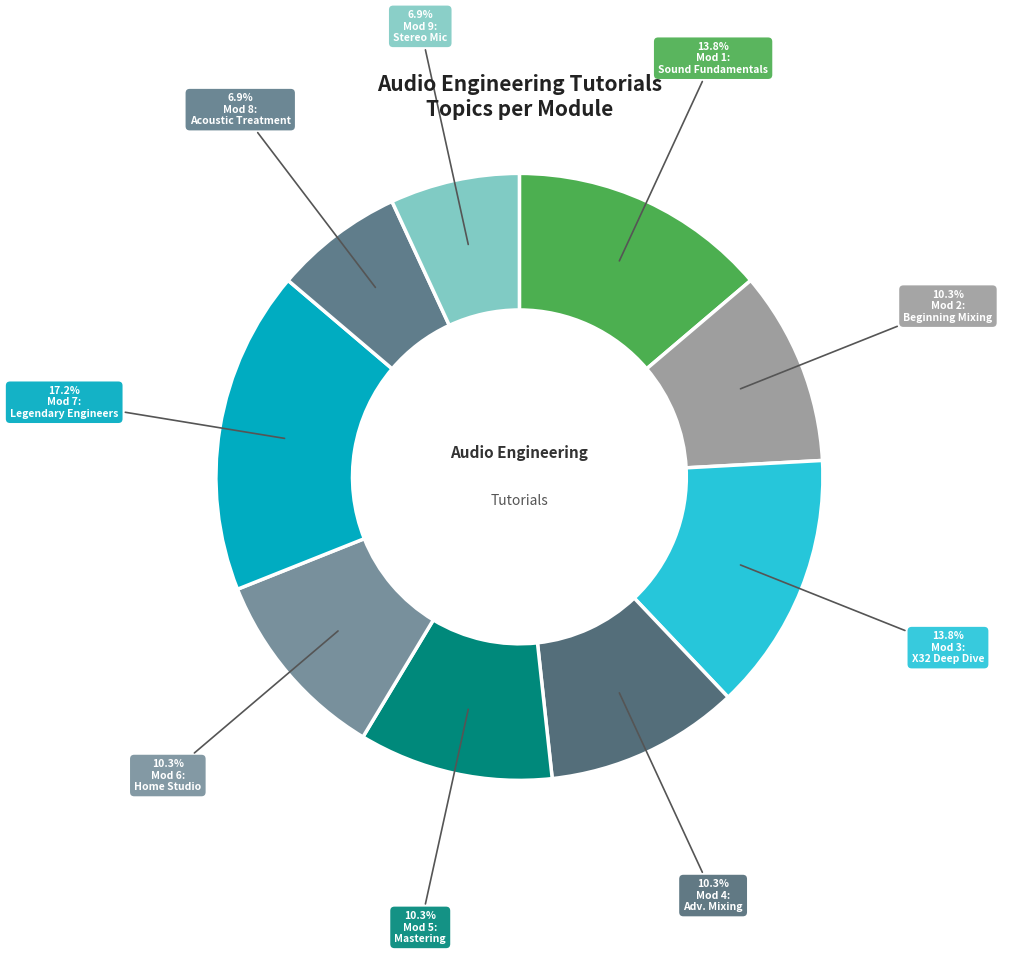

Count the number of slices in the pie.

9